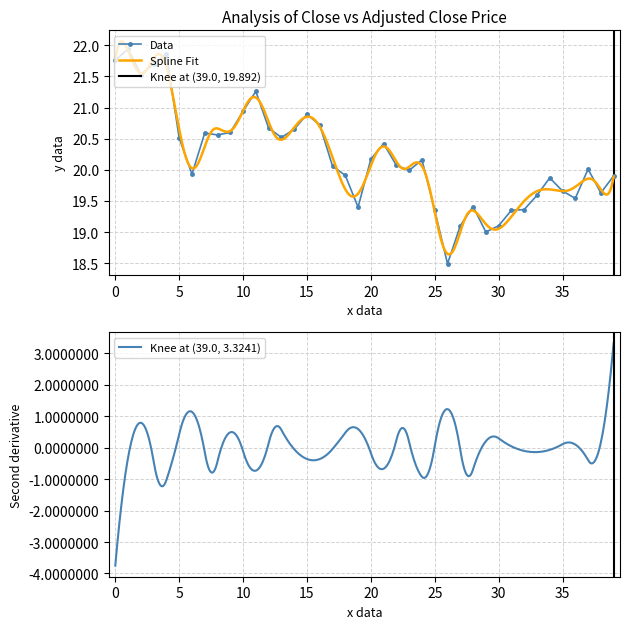

Is it true that the value at 2021-08-05 is 11.1?

False